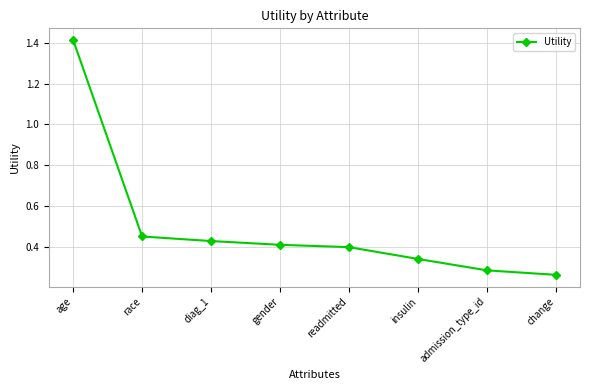

Between age and insulin, which is larger?

age